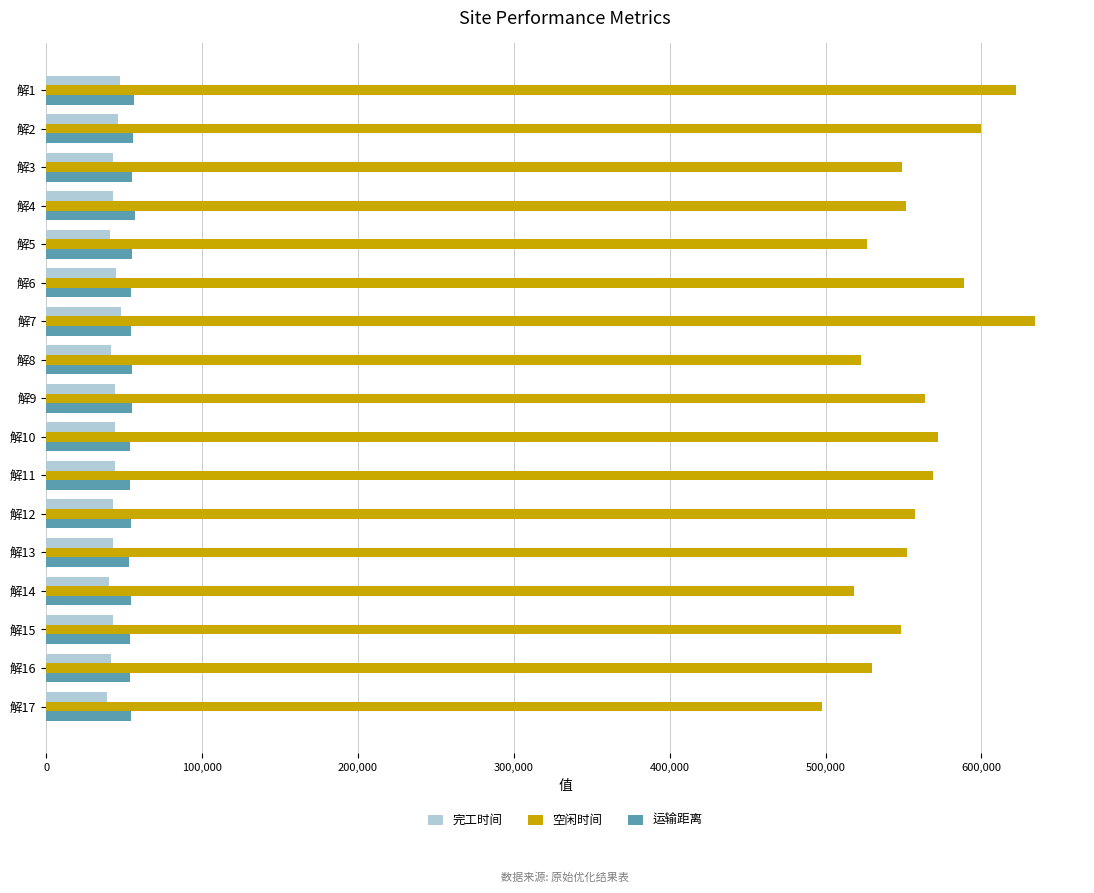

Which series has the largest range (max minus min)?

空闲时间